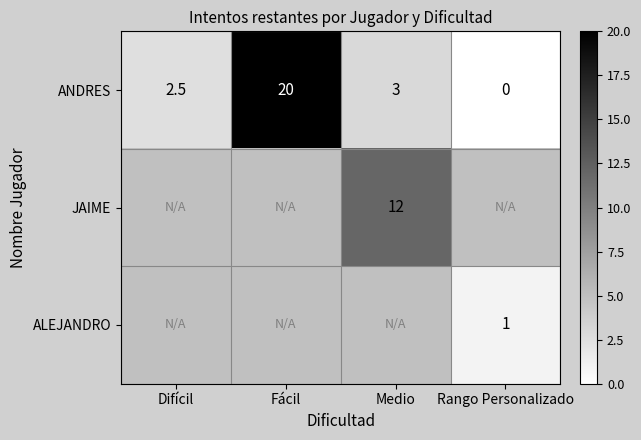

What is the sum of all ANDRES values?

25.5